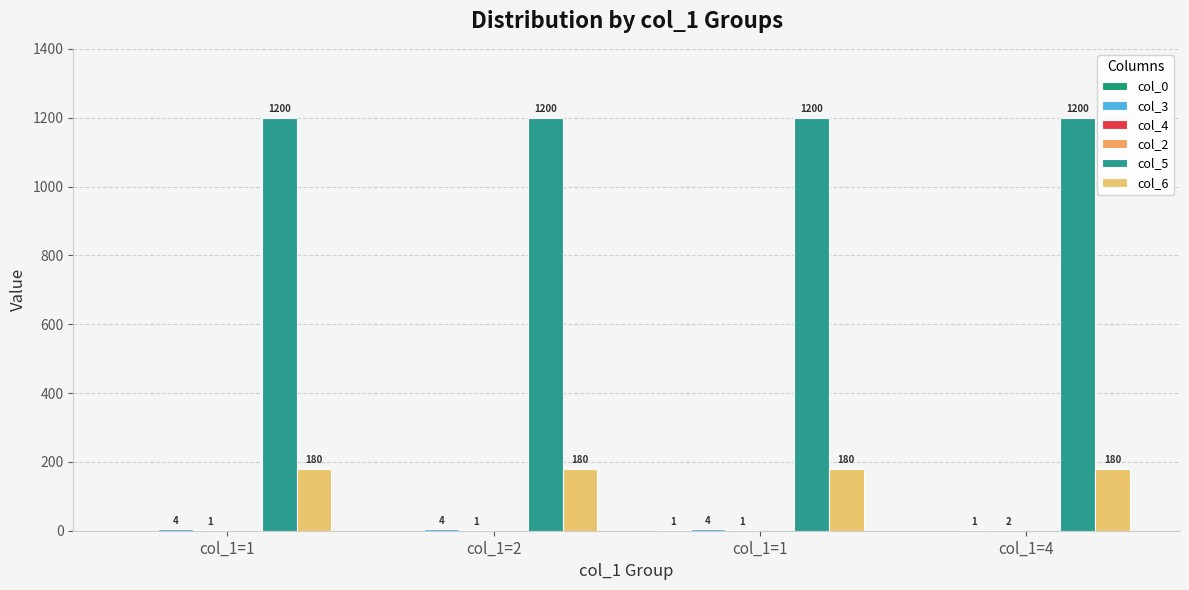

What is the value of the col_4 bar at the 1st from the left?

1